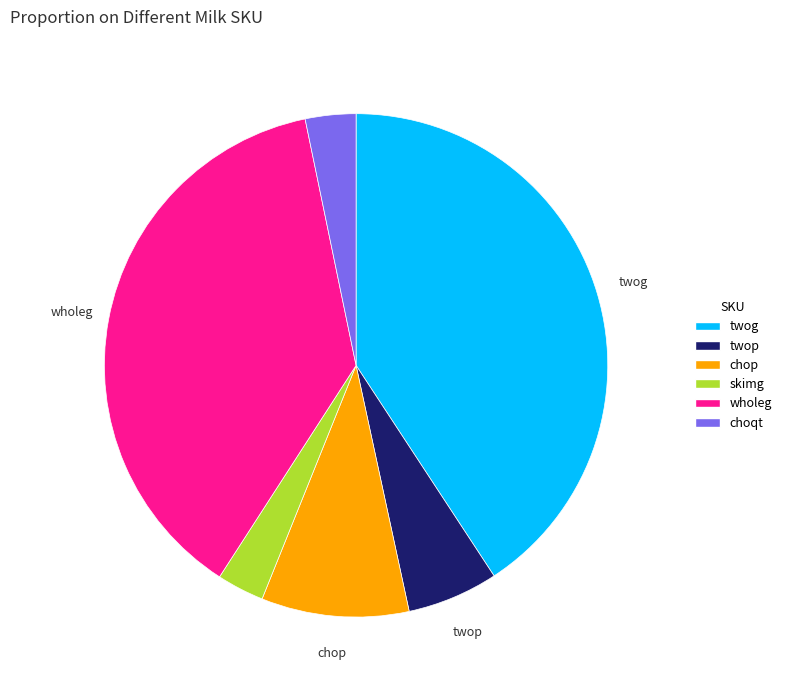

Between twog and wholeg, which is larger?

twog